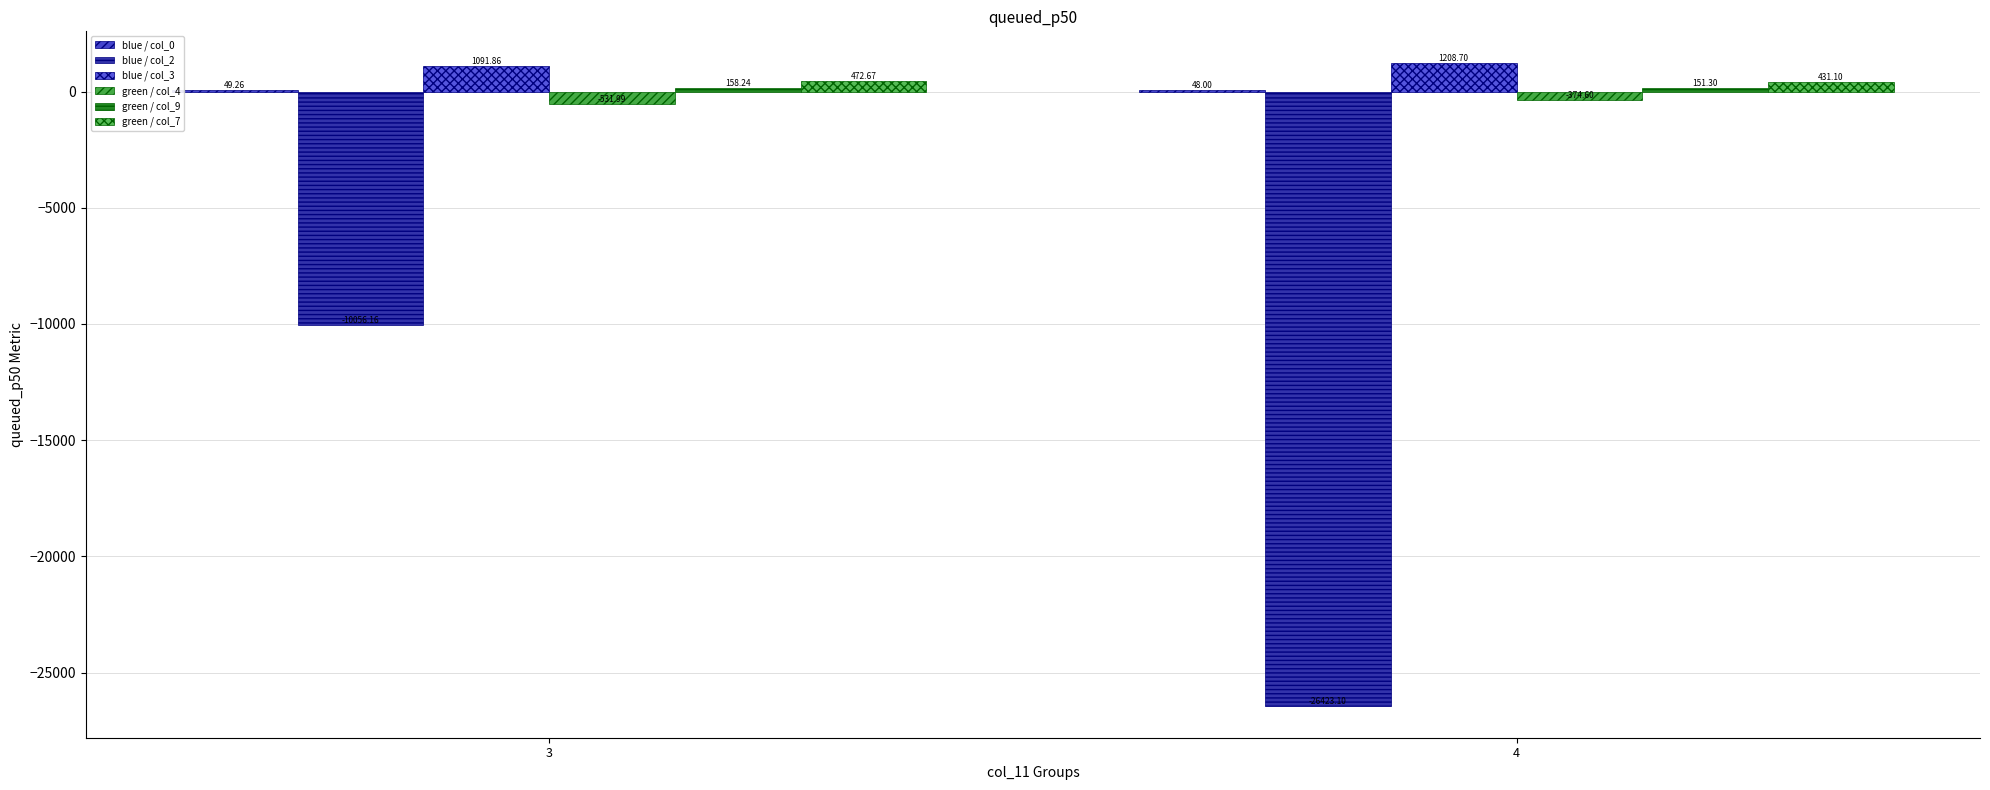

Does the chart contain stacked bars?

No